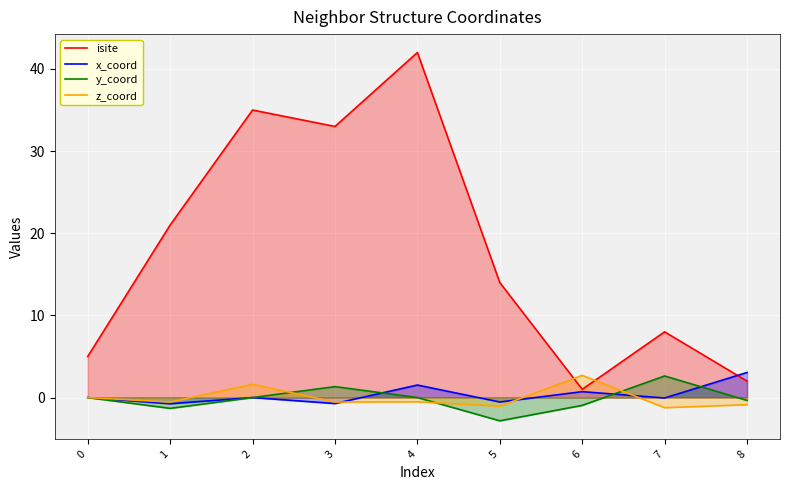

Between which two adjacent categories do y_coord and x_coord first intersect?

1 and 2